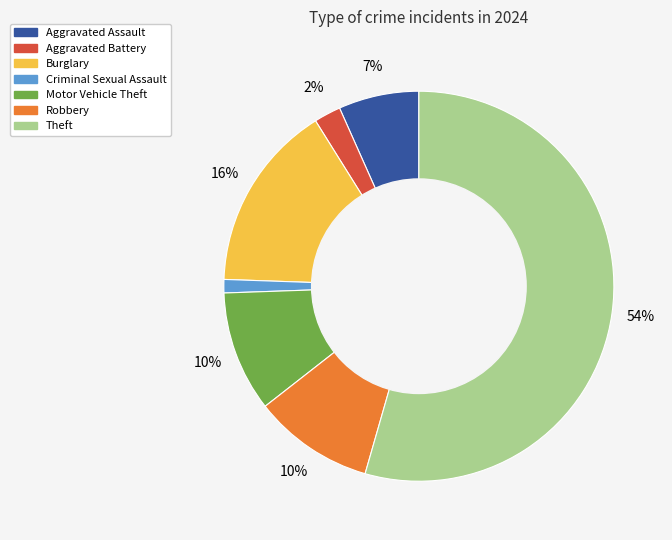

Which category has the smallest portion of the pie?

Criminal Sexual Assault